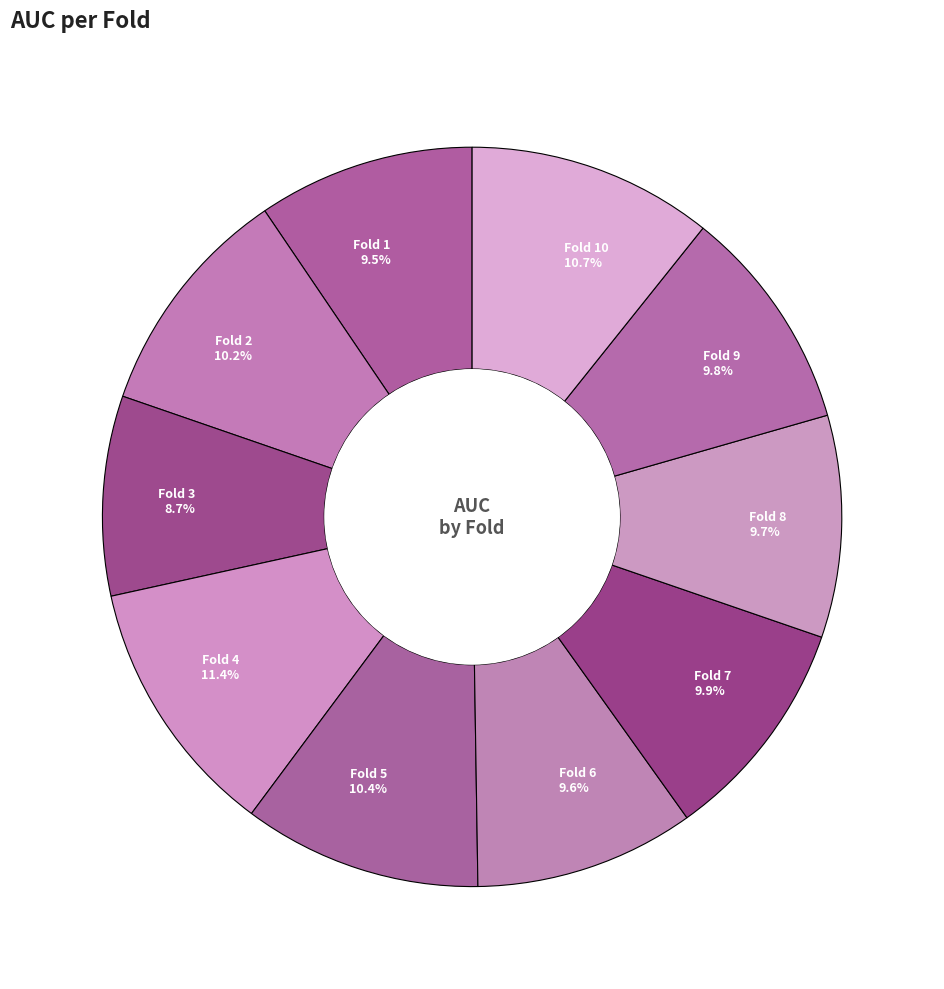

To the nearest percent, what is the average slice percentage?

10%